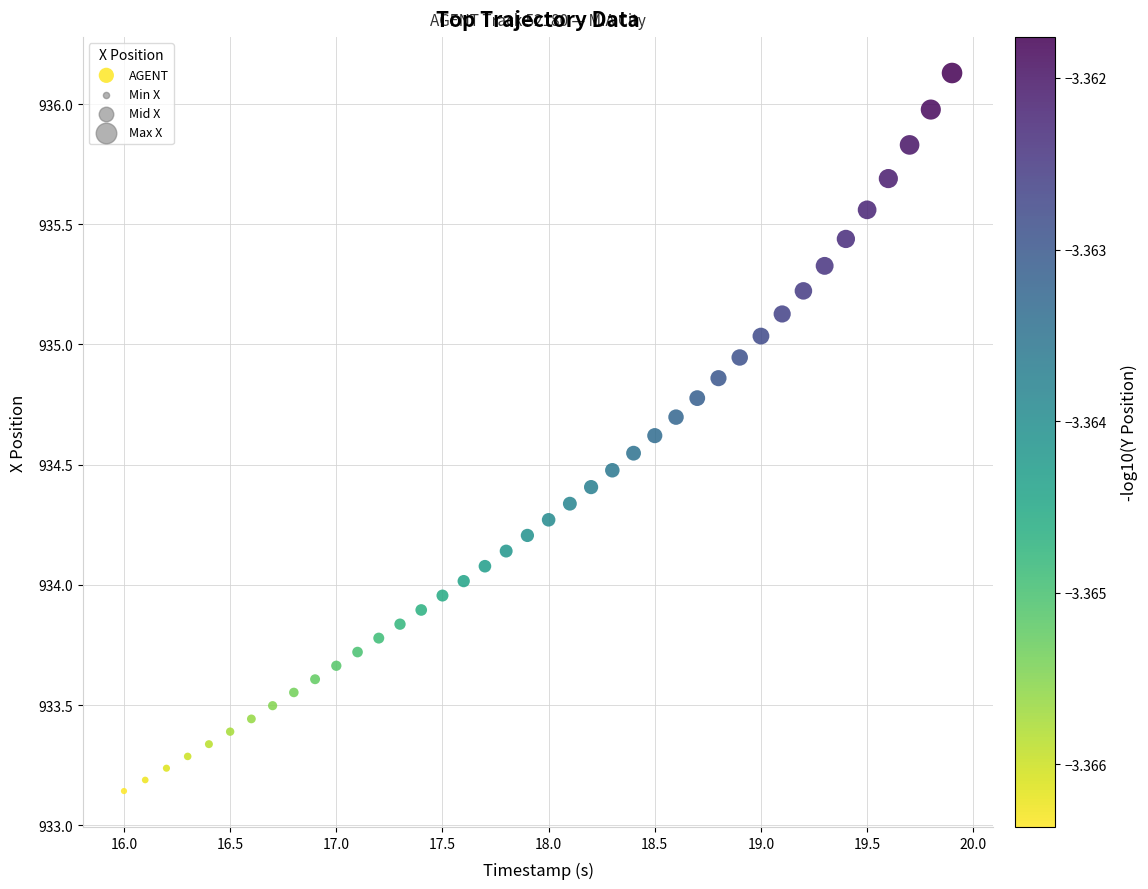

What is the range of Y values (max minus min)?

3.0